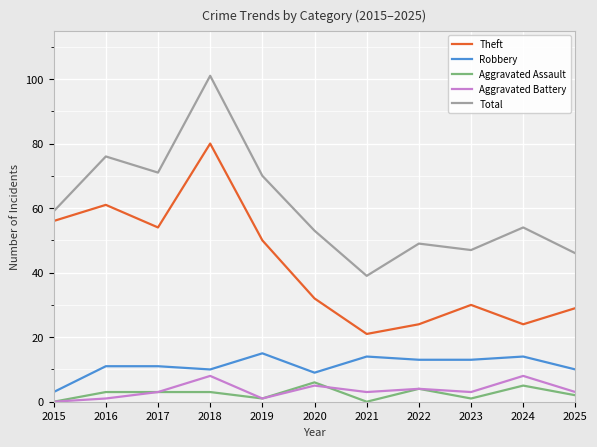

The Aggravated Assault series shows 0 at 2015. True or false?

True